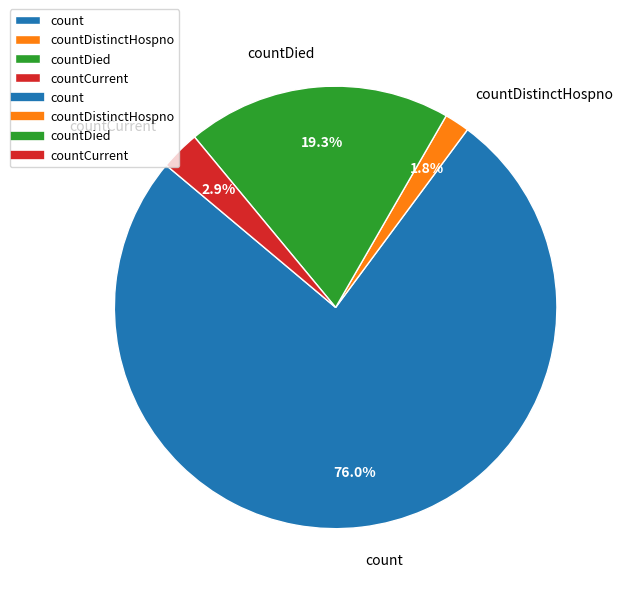

How much of the chart is everything except countDistinctHospno?

98.2%